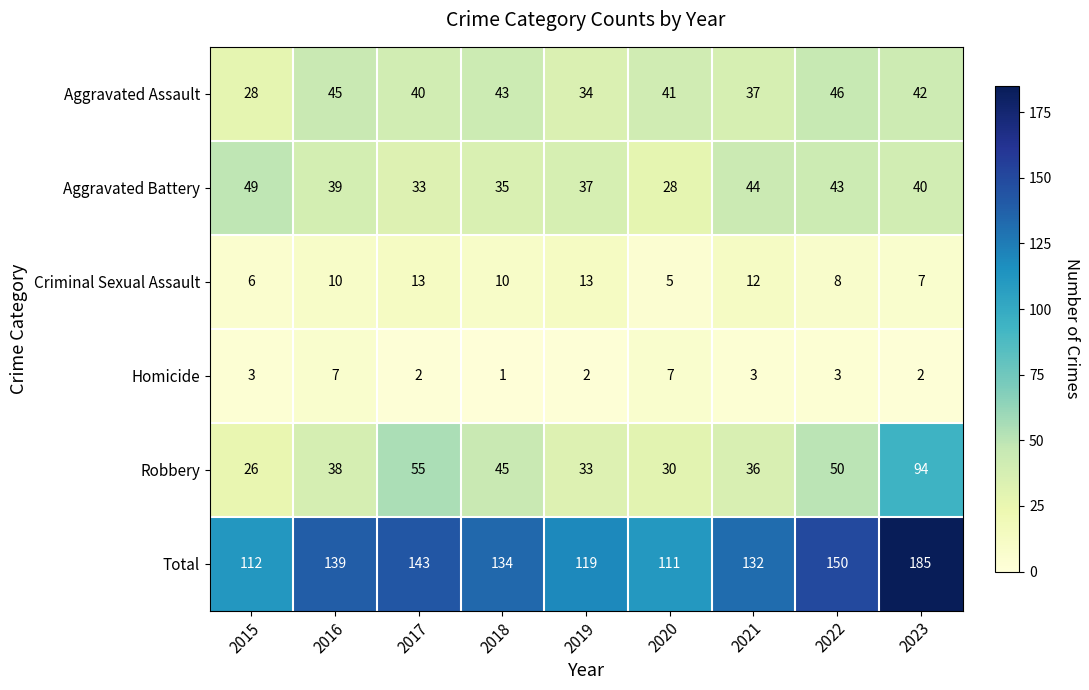

Count the number of categories in the chart.

9